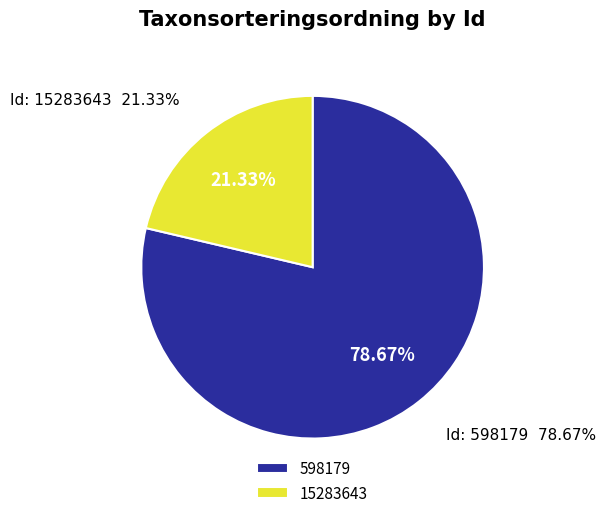

Combined, what portion of the pie is 15283643 and 598179?

100.0%